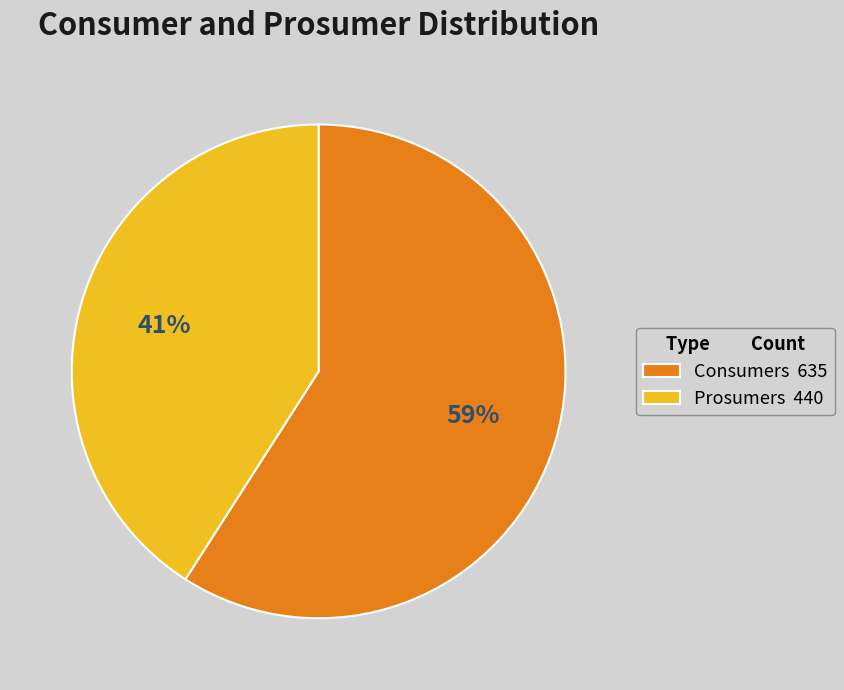

Combined, do Prosumers 440 and Consumers 635 account for over 50%?

Yes